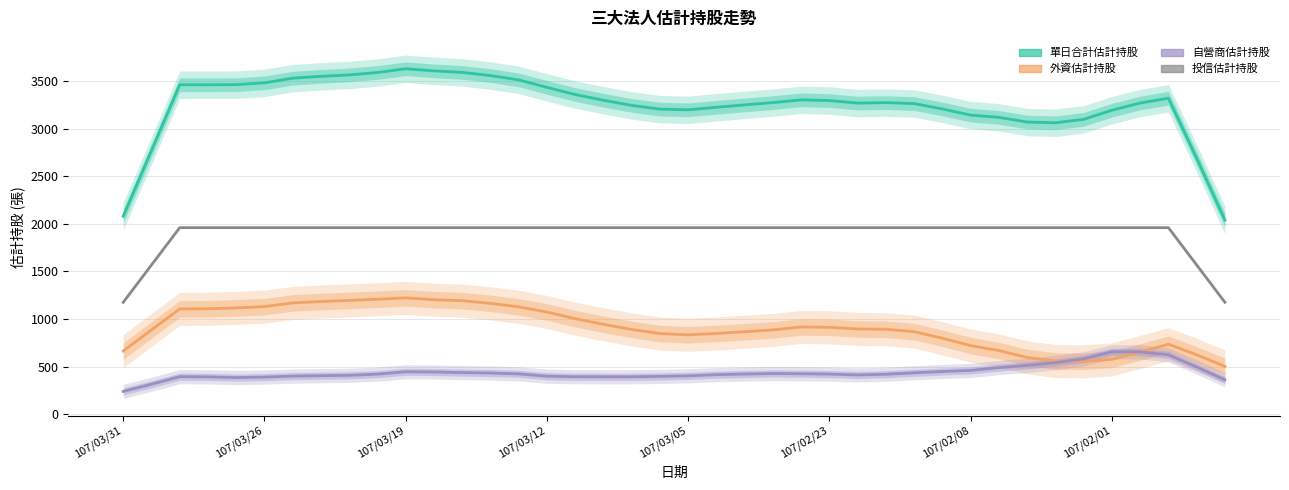

What is the label of the 17th point from the right?

23